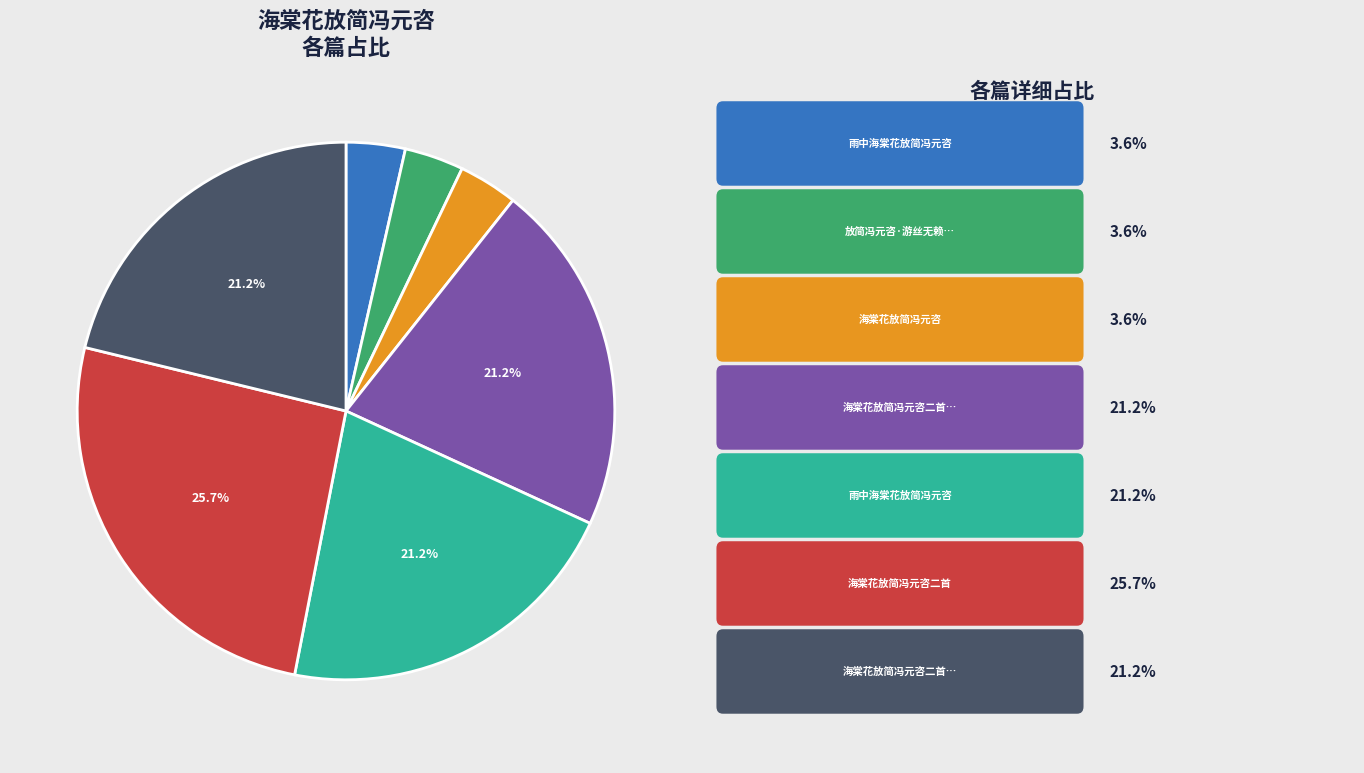

Is there any slice that represents more than half of the pie?

No